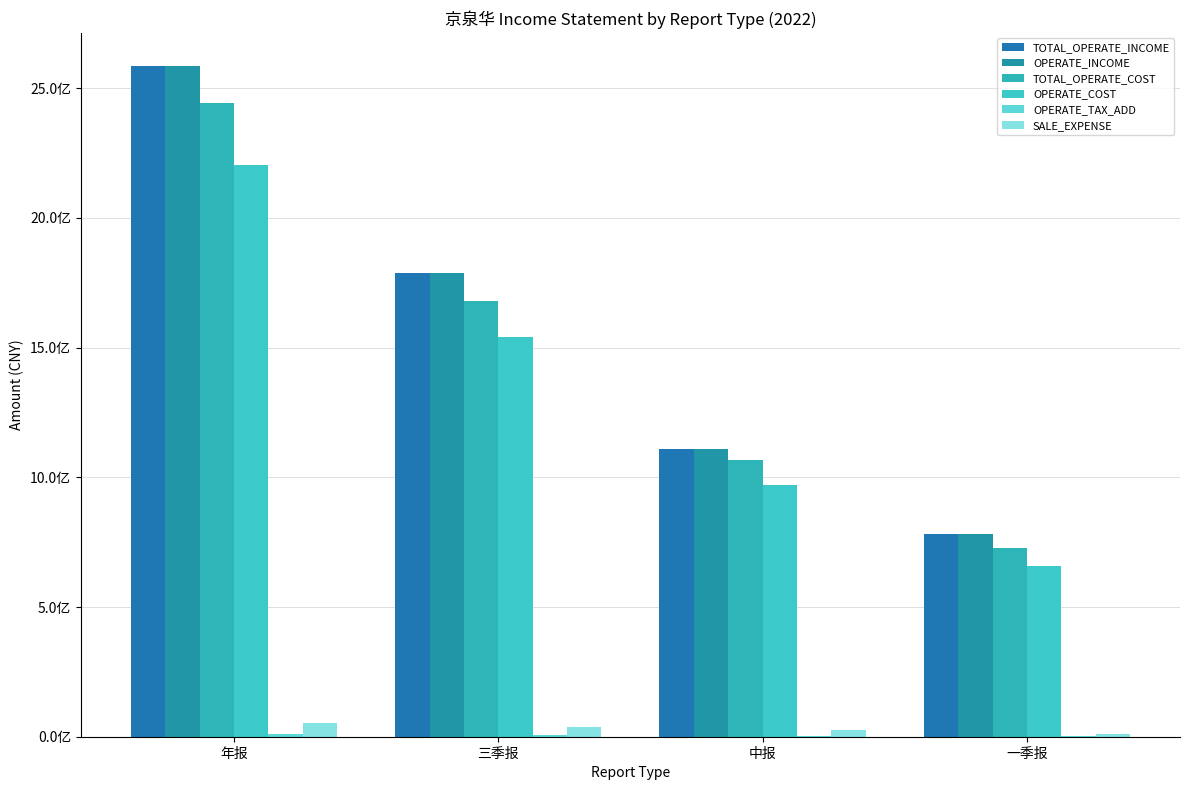

Is the value of SALE_EXPENSE at 三季报 greater than the value of OPERATE_TAX_ADD at 中报?

Yes